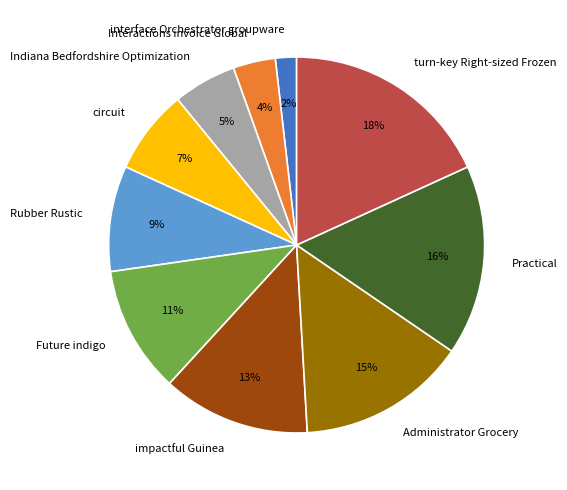

Between Indiana Bedfordshire Optimization and impactful Guinea, which is larger?

impactful Guinea